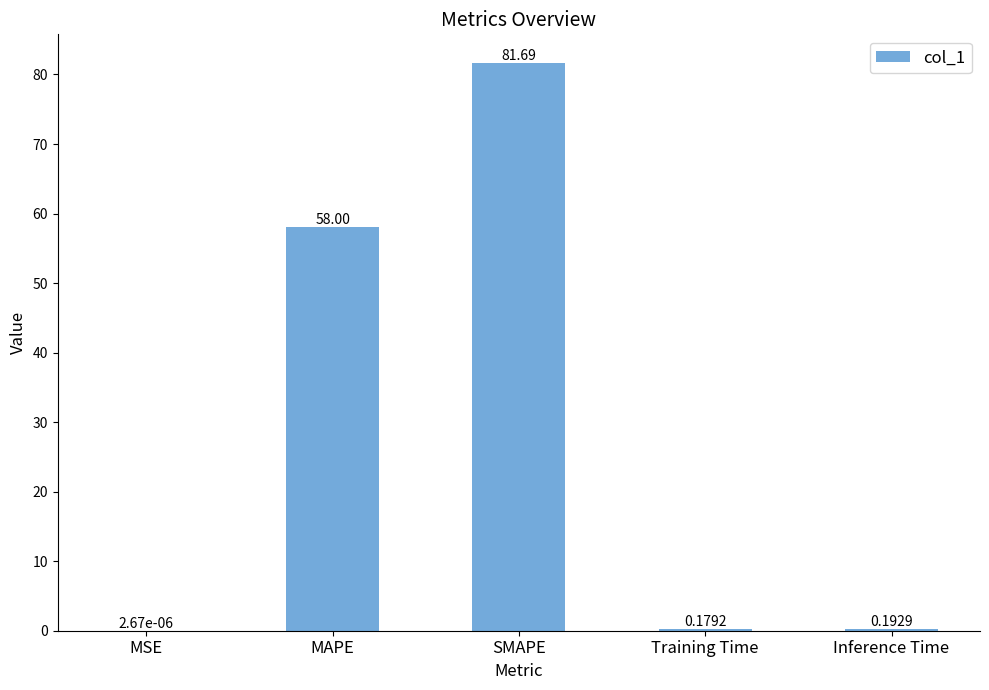

What is the change in value from MSE to Inference Time?

+0.2